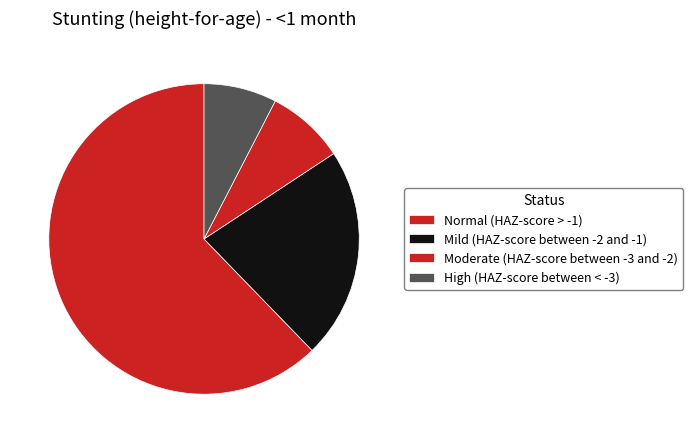

Does Moderate (HAZ-score between -3 and -2) represent more than half of the total?

No